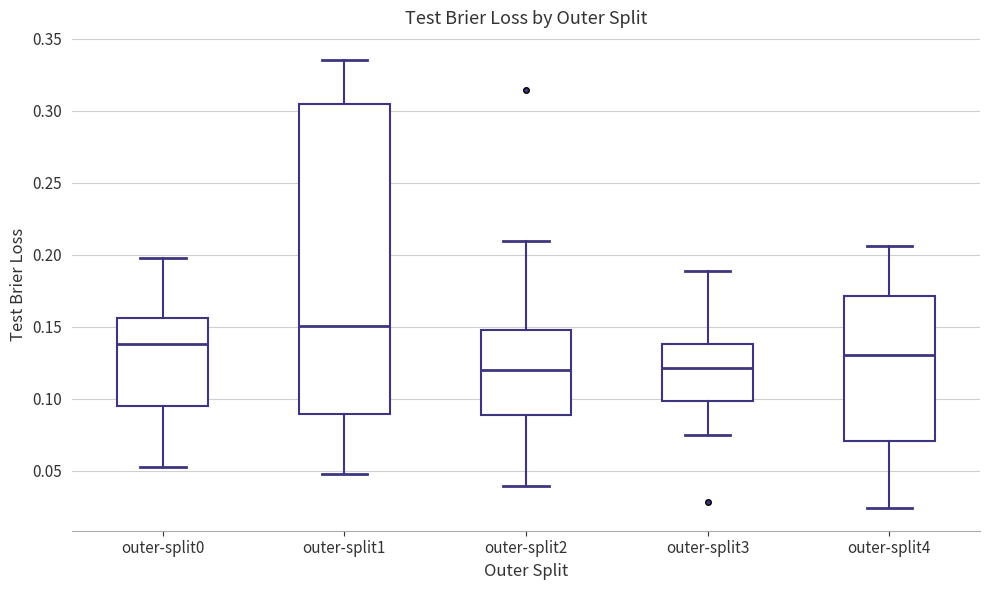

Where is the lower edge of the box for outer-split4 on the y-axis? The values are not printed on the chart, so give them approximately, as read against the axis.

0.070